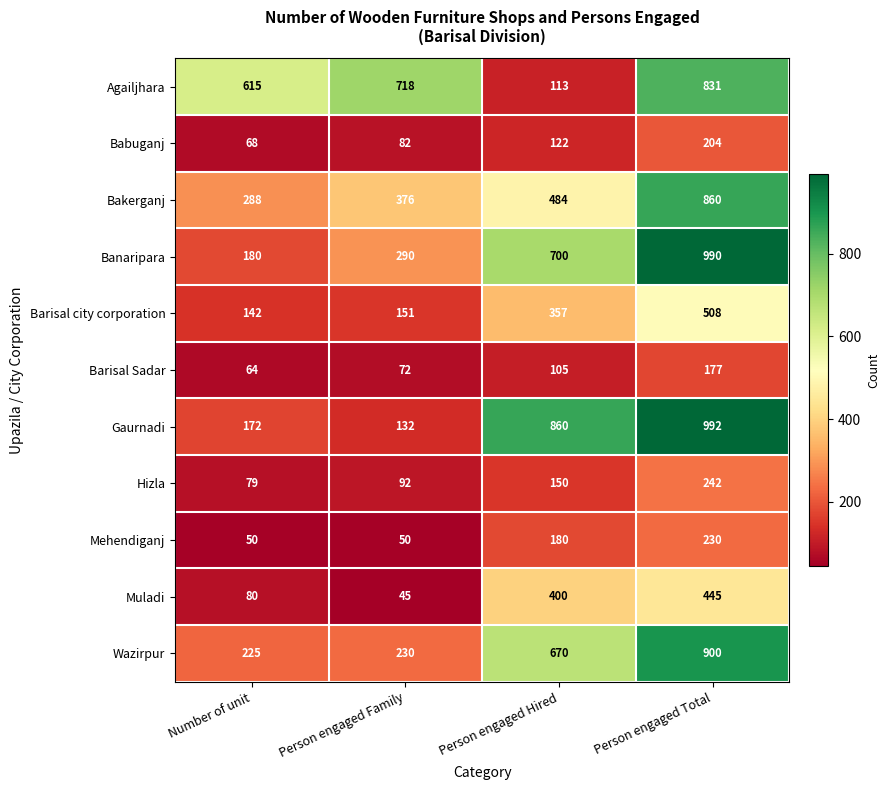

What is the difference between the Muladi values at Person engaged Family and Person engaged Hired?

355